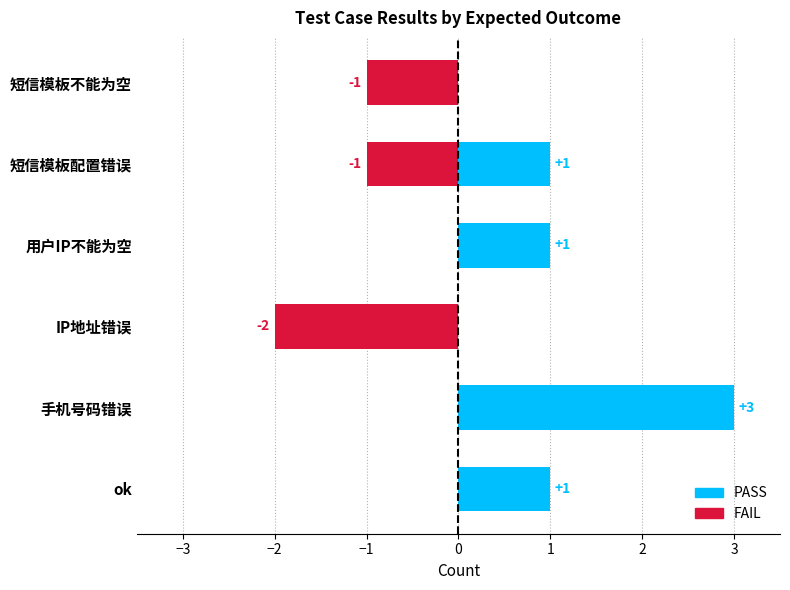

What are all the series names shown in the legend?

PASS, FAIL